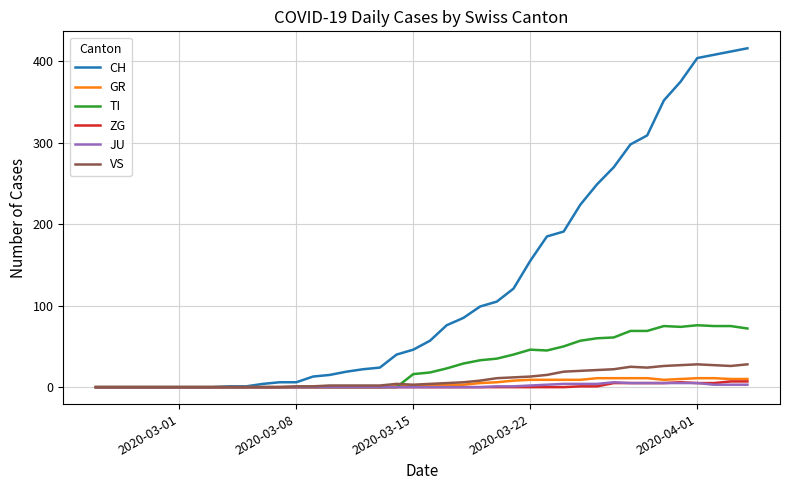

Which series has the widest spread of values?

CH